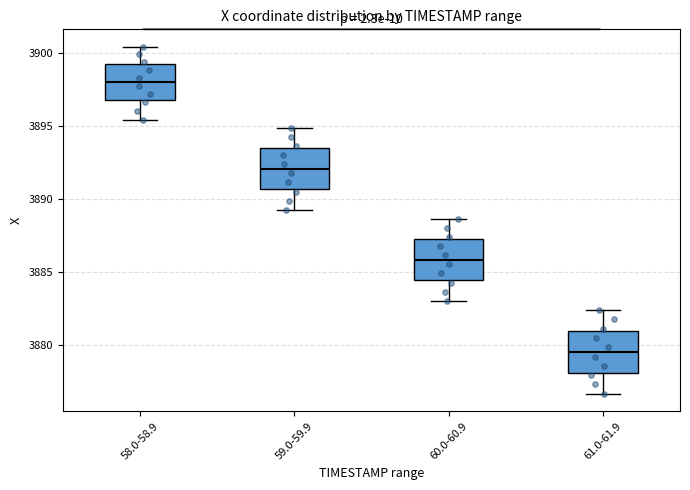

Reading left to right, transcribe this box plot: for each box, give where its median line is, the range the box spans, and where its two whiskers end, as read against the y-axis. The values are not printed on the chart, so give them approximately, as read against the axis.

58.0-58.9: median 3898.0, box 3897.0 to 3899.5, whiskers 3895.5 to 3900.5
59.0-59.9: median 3892.0, box 3890.5 to 3893.5, whiskers 3889.5 to 3895.0
60.0-60.9: median 3886.0, box 3884.5 to 3887.5, whiskers 3883.0 to 3888.5
61.0-61.9: median 3879.5, box 3878.0 to 3881.0, whiskers 3876.5 to 3882.5